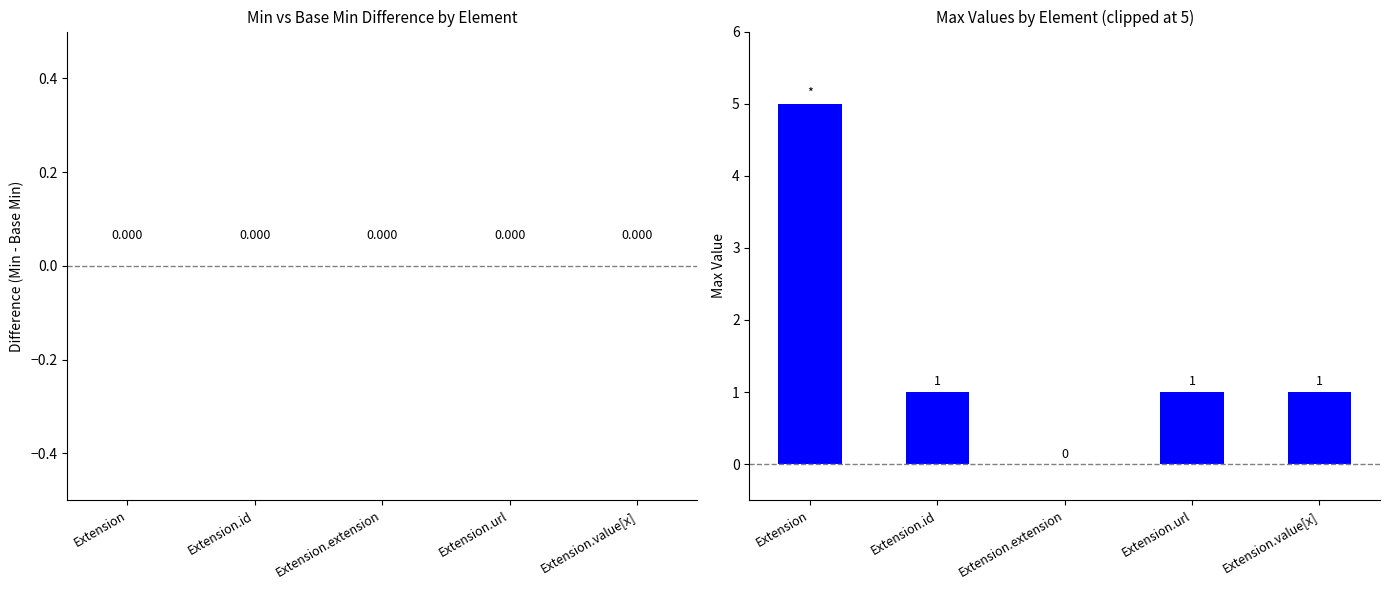

What is the greatest value displayed?

5